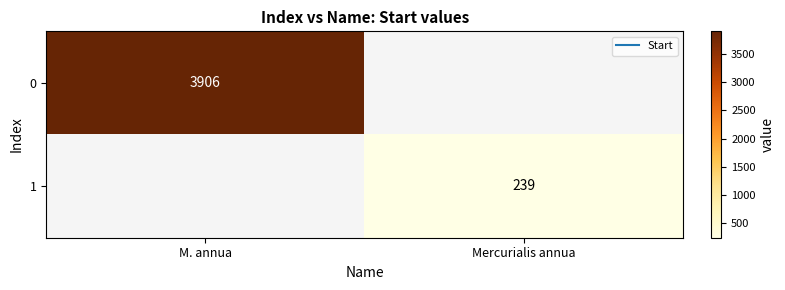

How many series are shown in this chart?

2